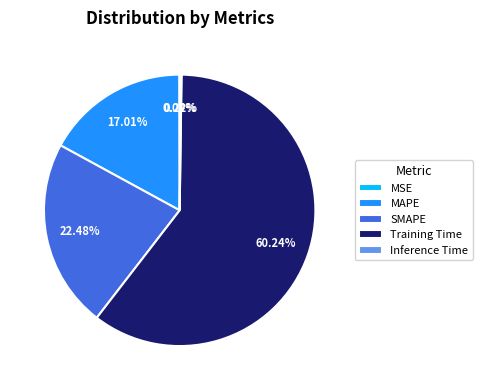

Combined, do MAPE and Training Time account for over 50%?

Yes